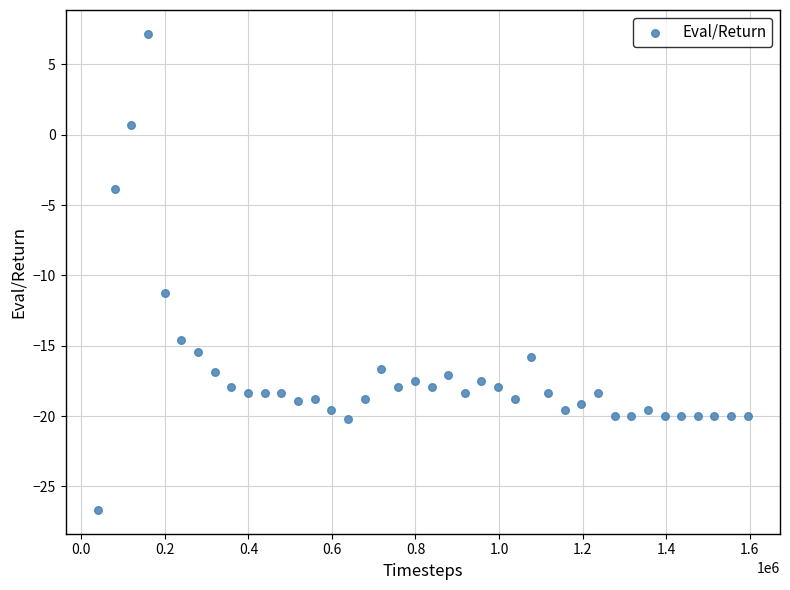

What is the range of X values (max minus min)?

1555029.0